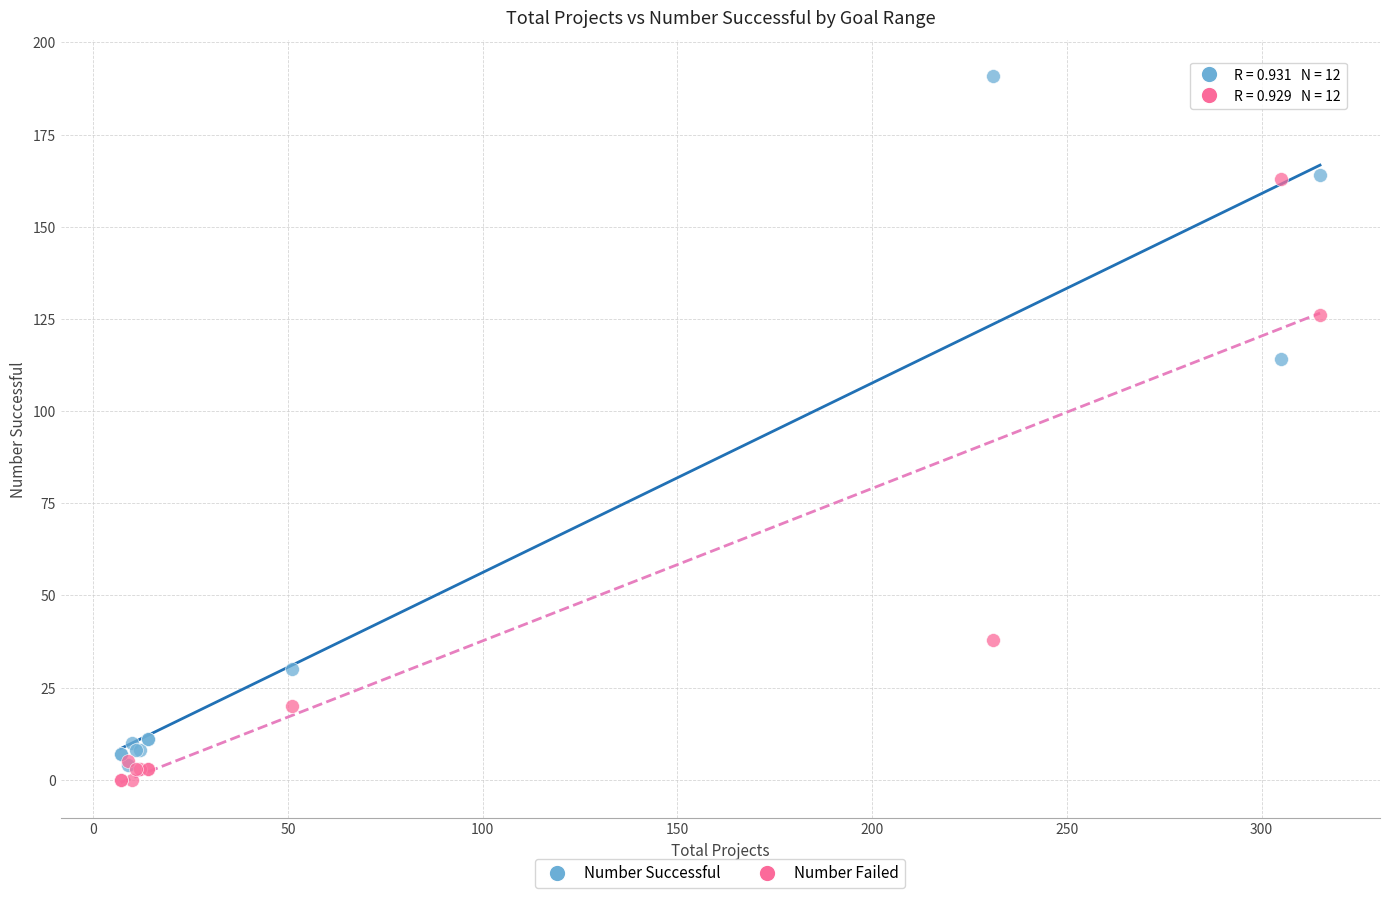

Across all series, what Y value is closest to 95?

114